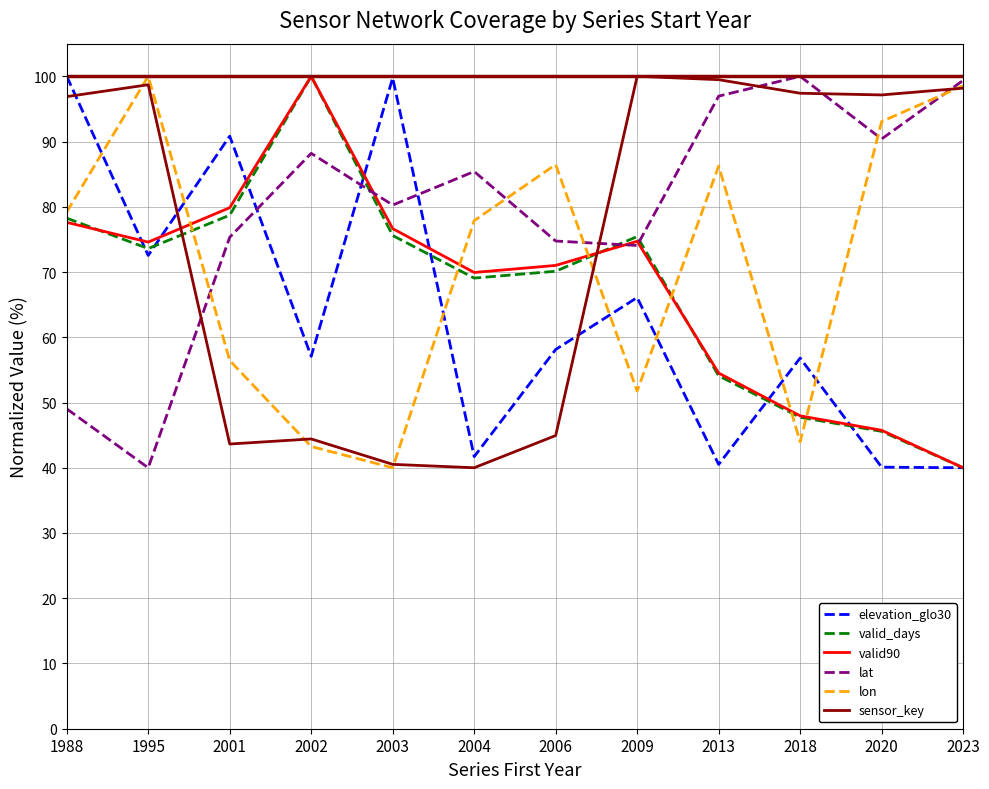

The value of lat at 2006 is 99.5. True or false?

False